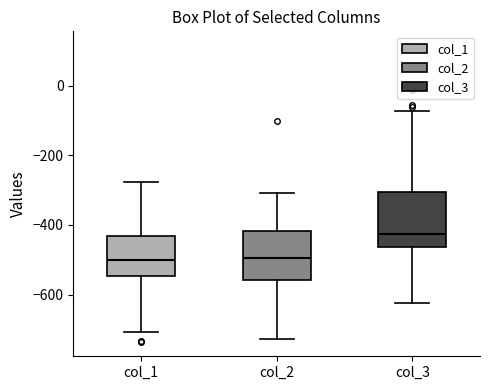

Reading left to right, read every box against the y-axis: the position of its median line, the range the box covers, and the ends of its whiskers. The values are not printed on the chart, so give them approximately, as read against the axis.

col_1: median -500, box -540 to -440, whiskers -700 to -280
col_2: median -500, box -560 to -420, whiskers -720 to -300
col_3: median -420, box -460 to -300, whiskers -620 to -80